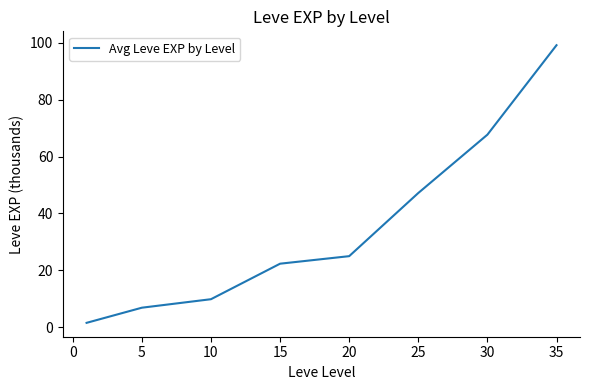

What is the greatest value displayed?

99.2